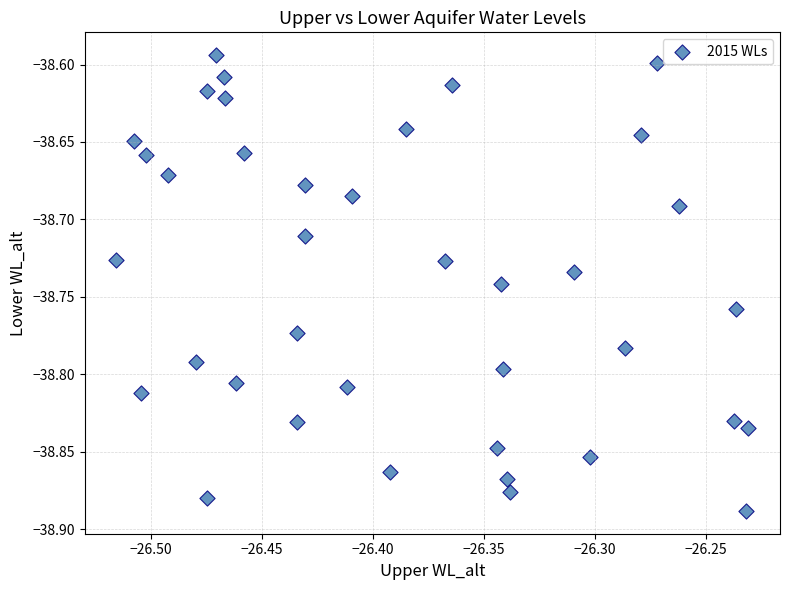

What is the range of Y values (max minus min)?

0.3